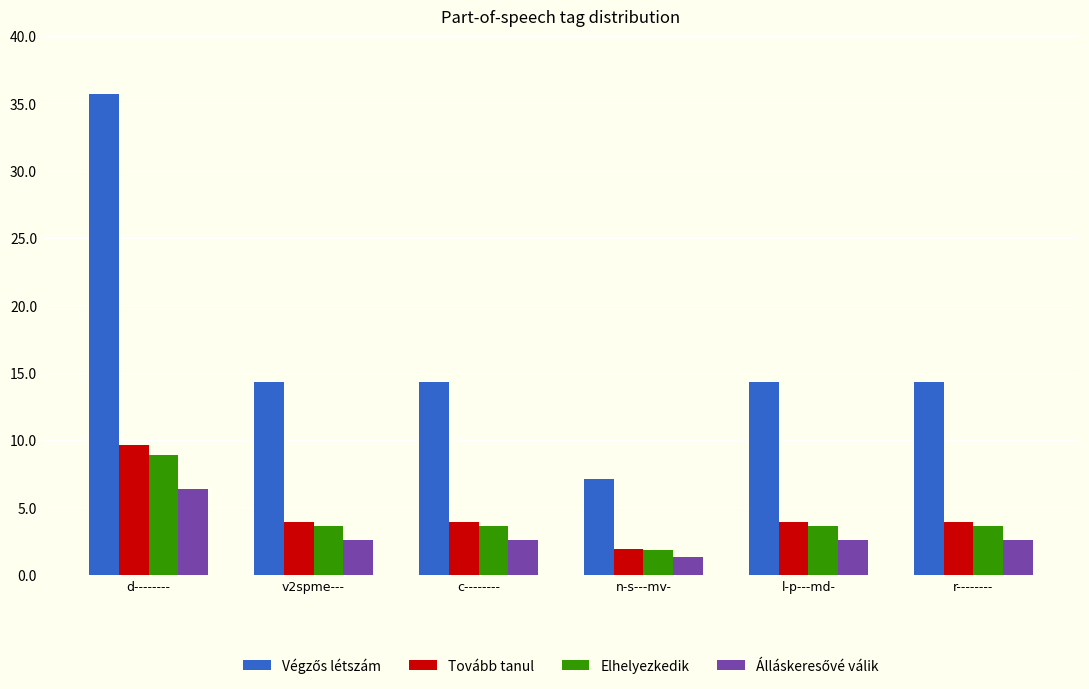

How many data points does each series have?

6